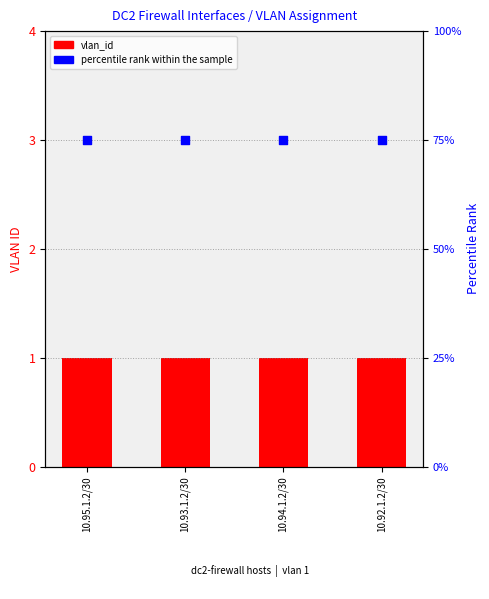

Which series contains the lowest Y value?

vlan_id